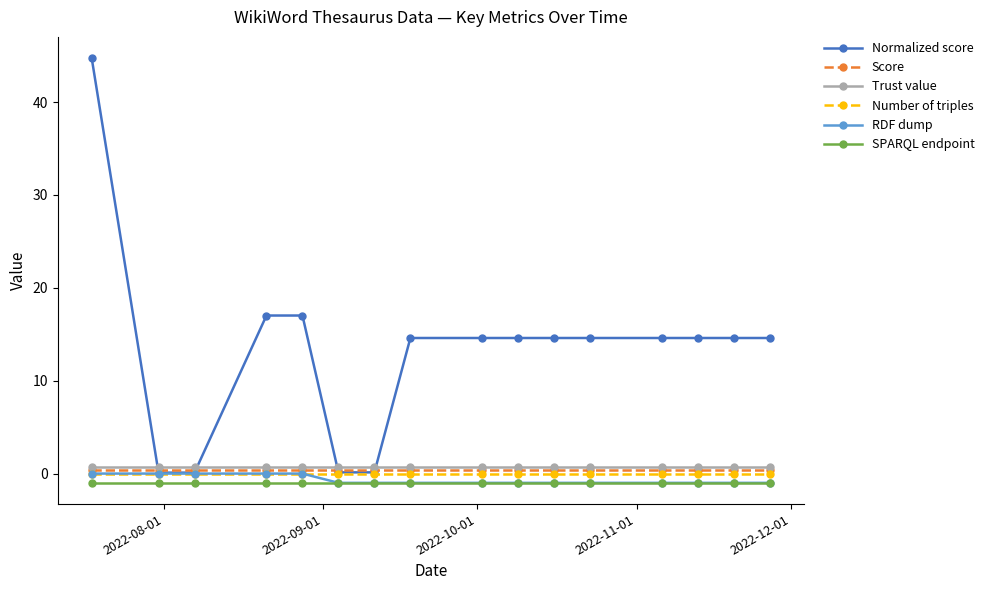

What is the maximum value shown in the chart?

44.7